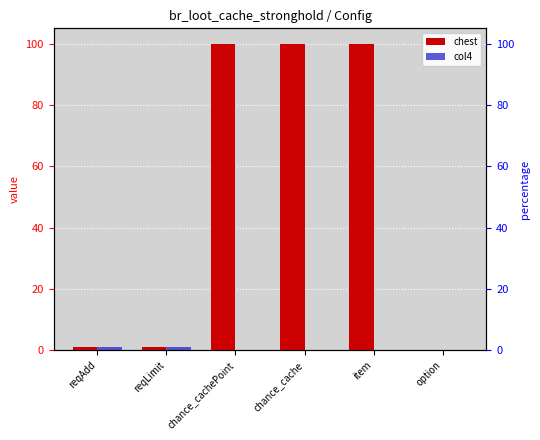

What is the label of the 4th bar from the left?

chance_cache